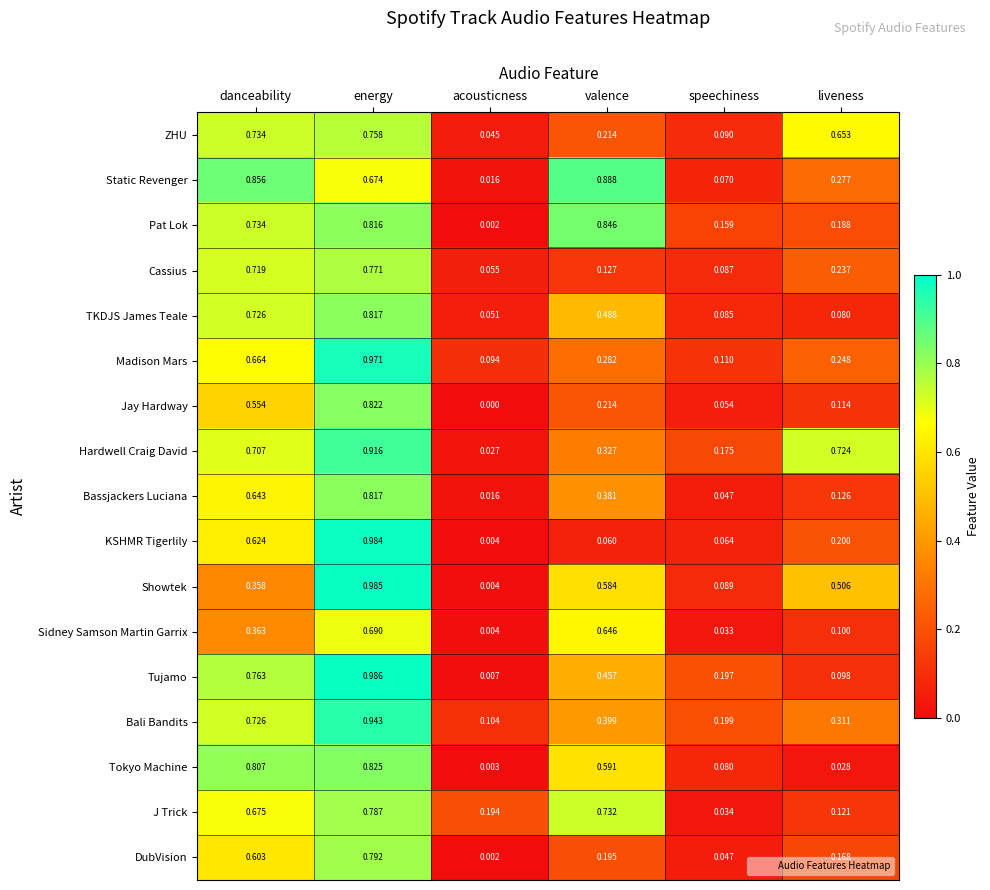

Which series has the largest range (max minus min)?

Showtek